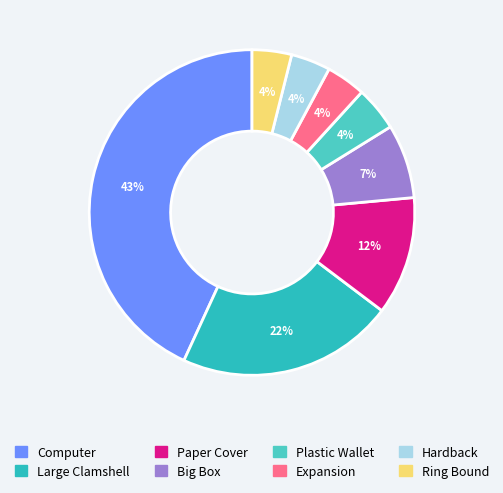

Count the number of slices in the pie.

8